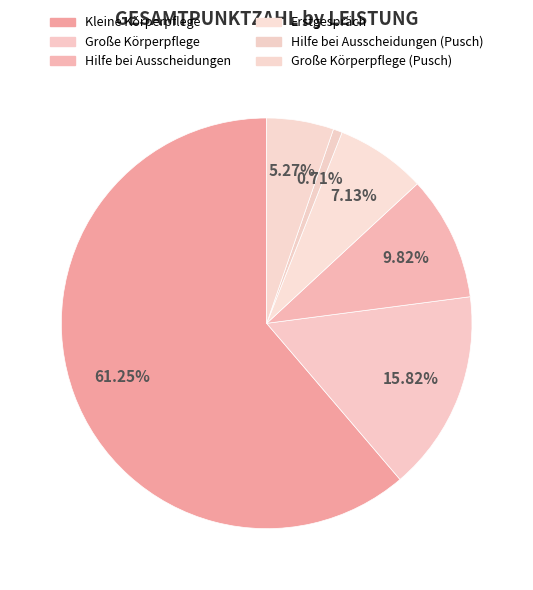

Which category has the smallest portion of the pie?

Hilfe bei Ausscheidungen (Pusch)